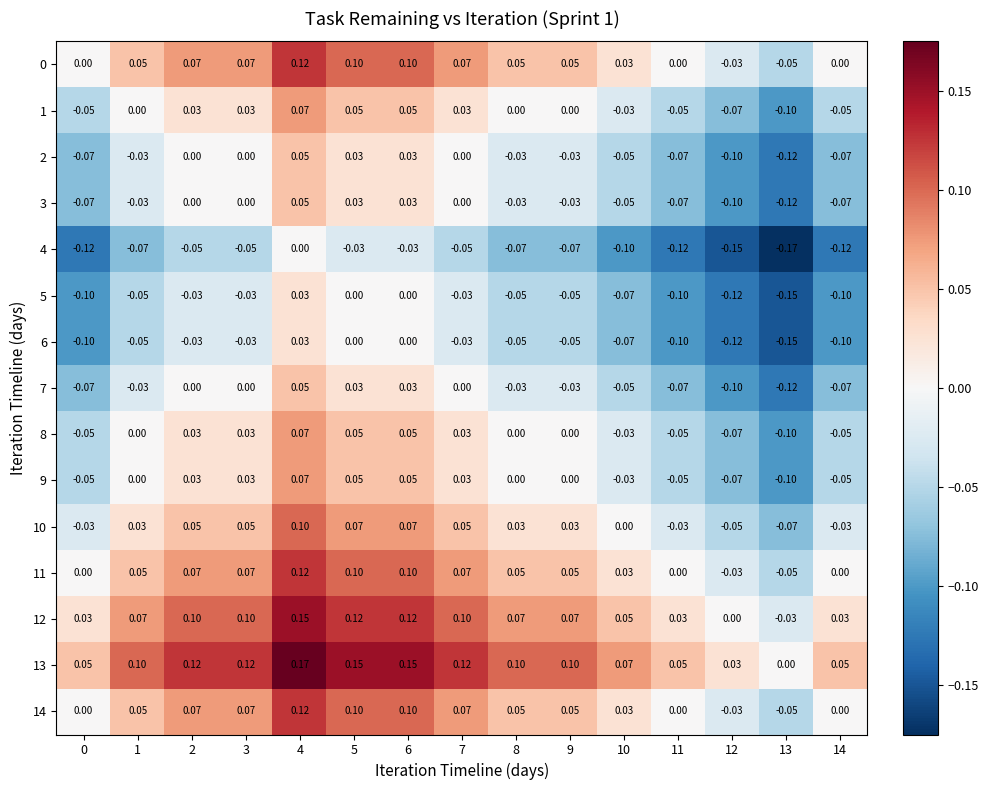

Count the number of categories in the chart.

15